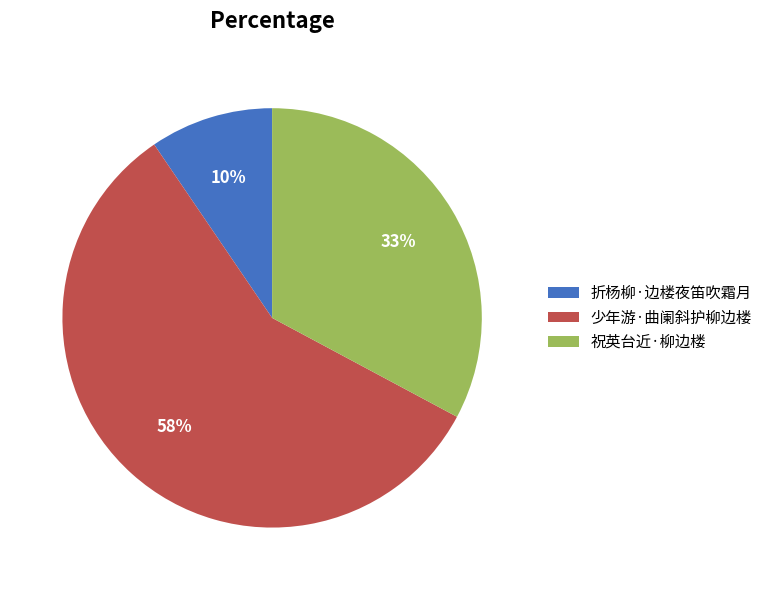

Is it true that 折杨柳·边楼夜笛吹霜月 is 10% of the pie?

True